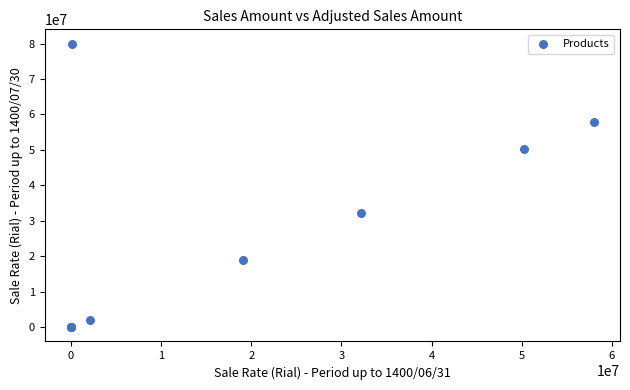

What Y value in the scatter plot is closest to 40000000?

32128617